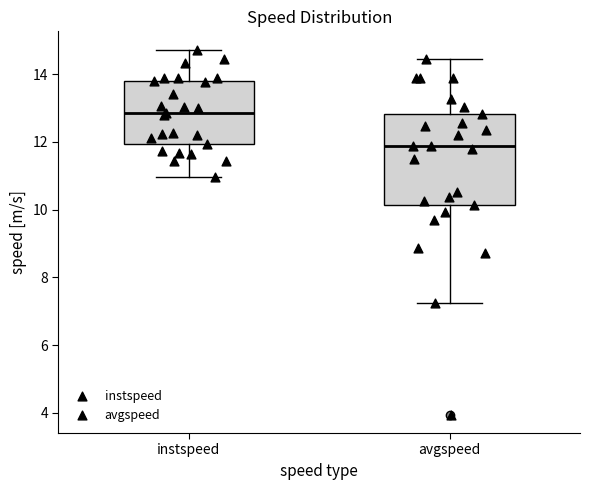

Where is the upper edge of the box for instspeed on the y-axis? The values are not printed on the chart, so give them approximately, as read against the axis.

13.8